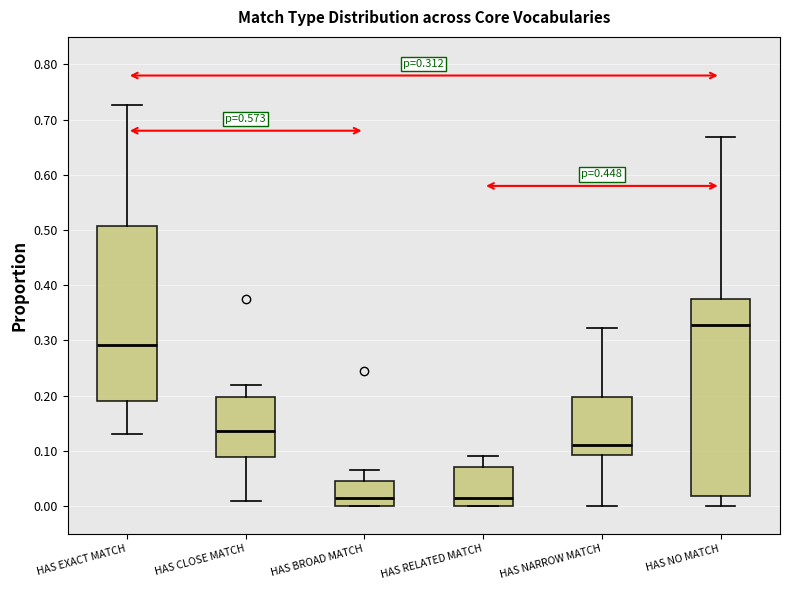

Comparing the boxes themselves (not the whiskers), which one is the tallest?

HAS NO MATCH